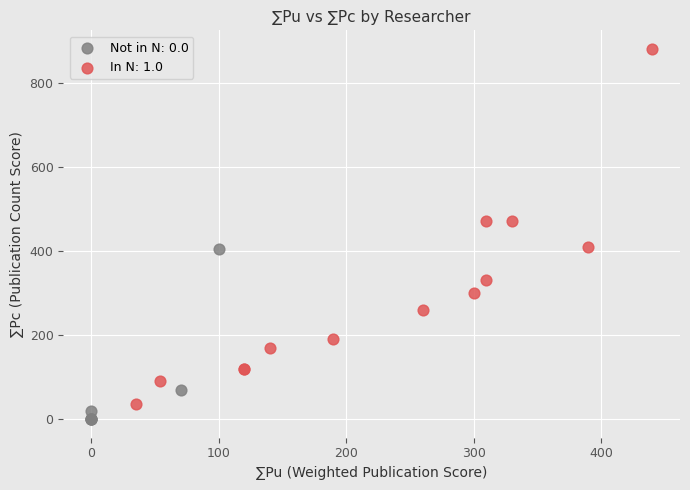

Which series contains the lowest Y value?

Not in N: 0.0